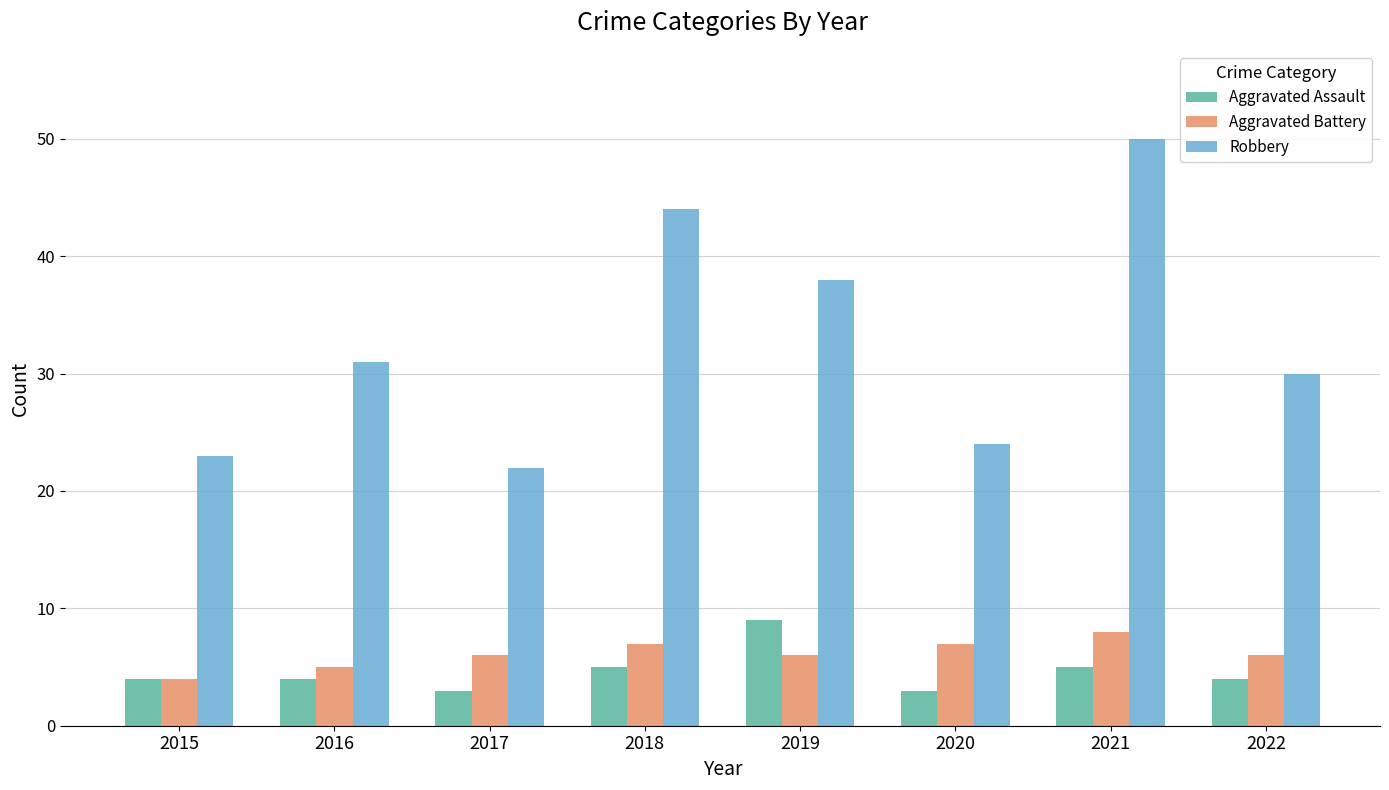

Where is Robbery nearest to the value 36?

2019